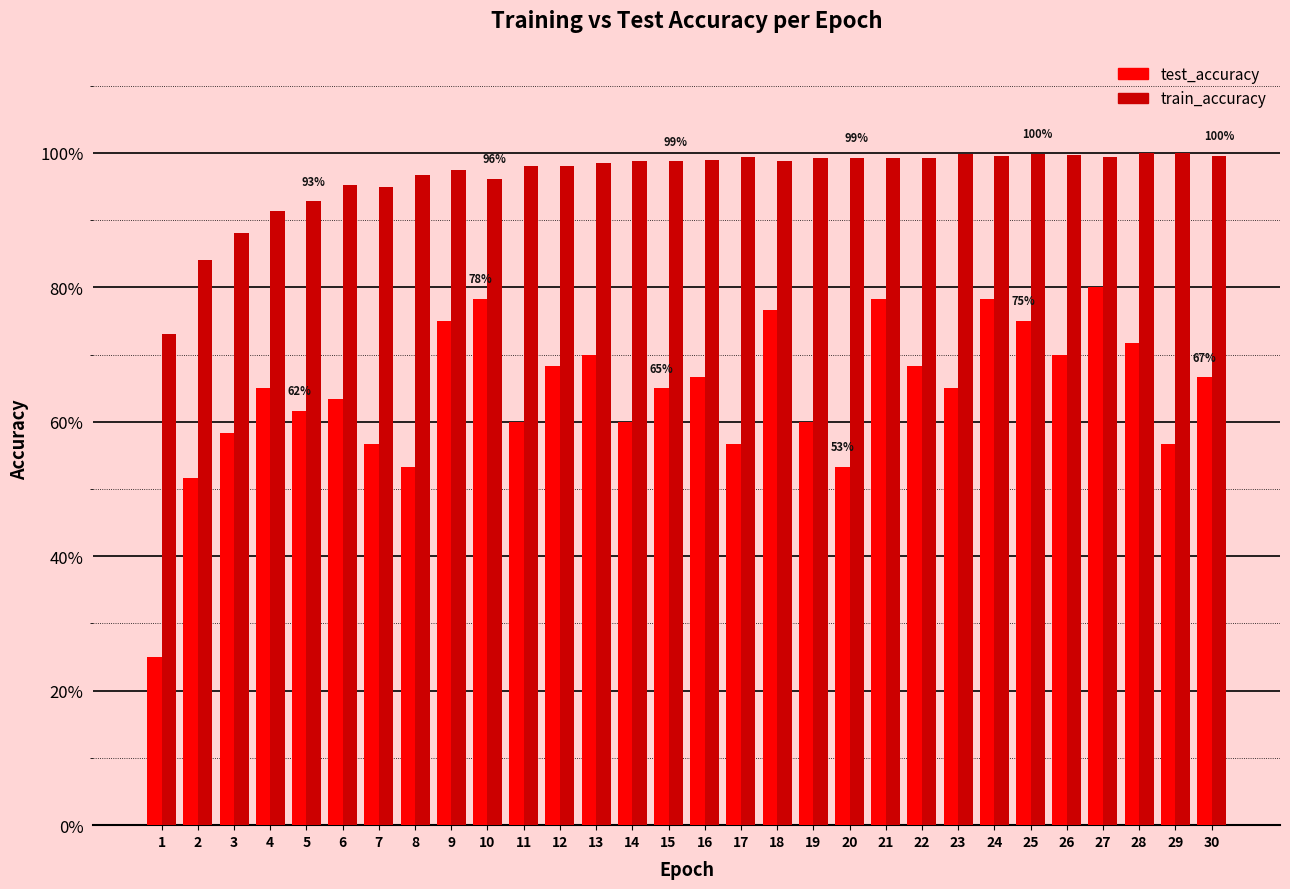

Does the chart contain any negative values?

No